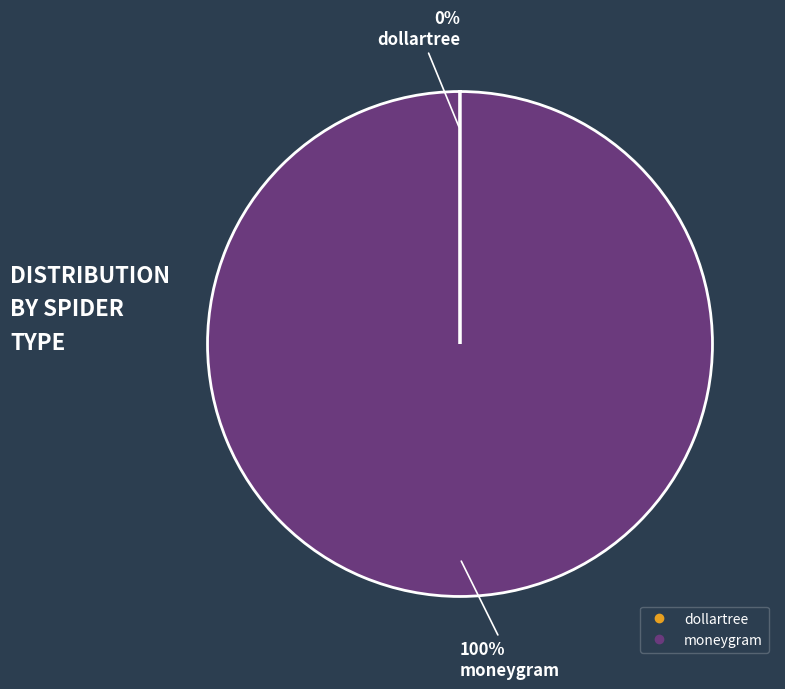

Is it true that moneygram is 100% of the pie?

True